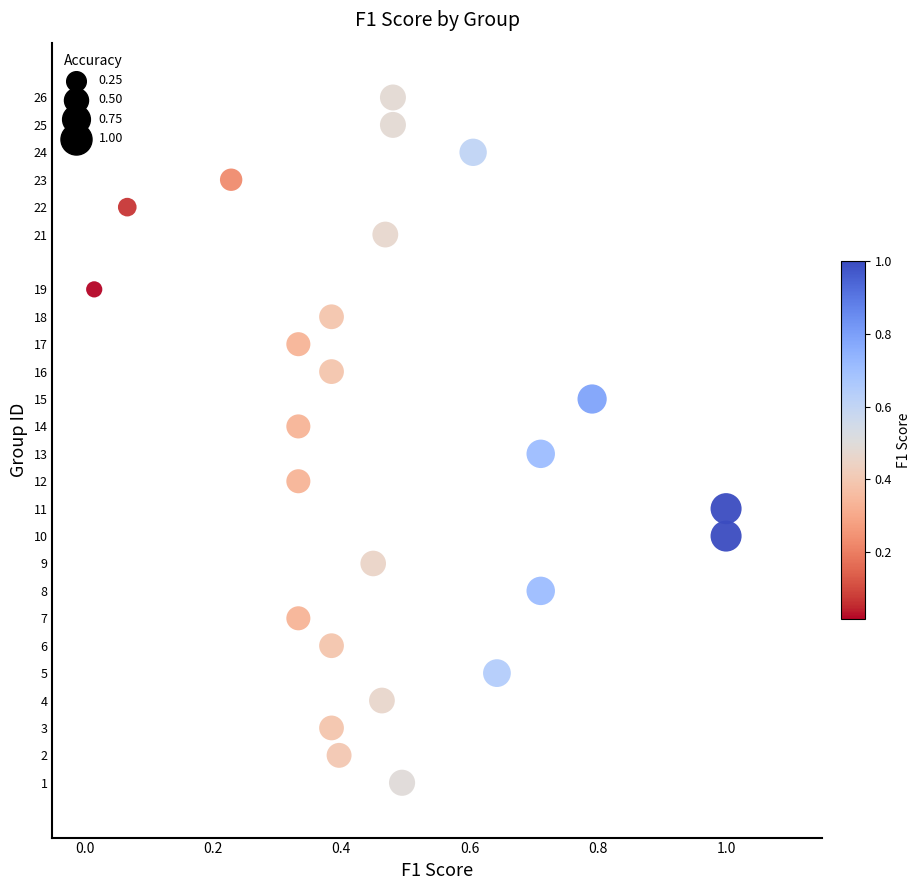

What is the range of Y values (max minus min)?

25